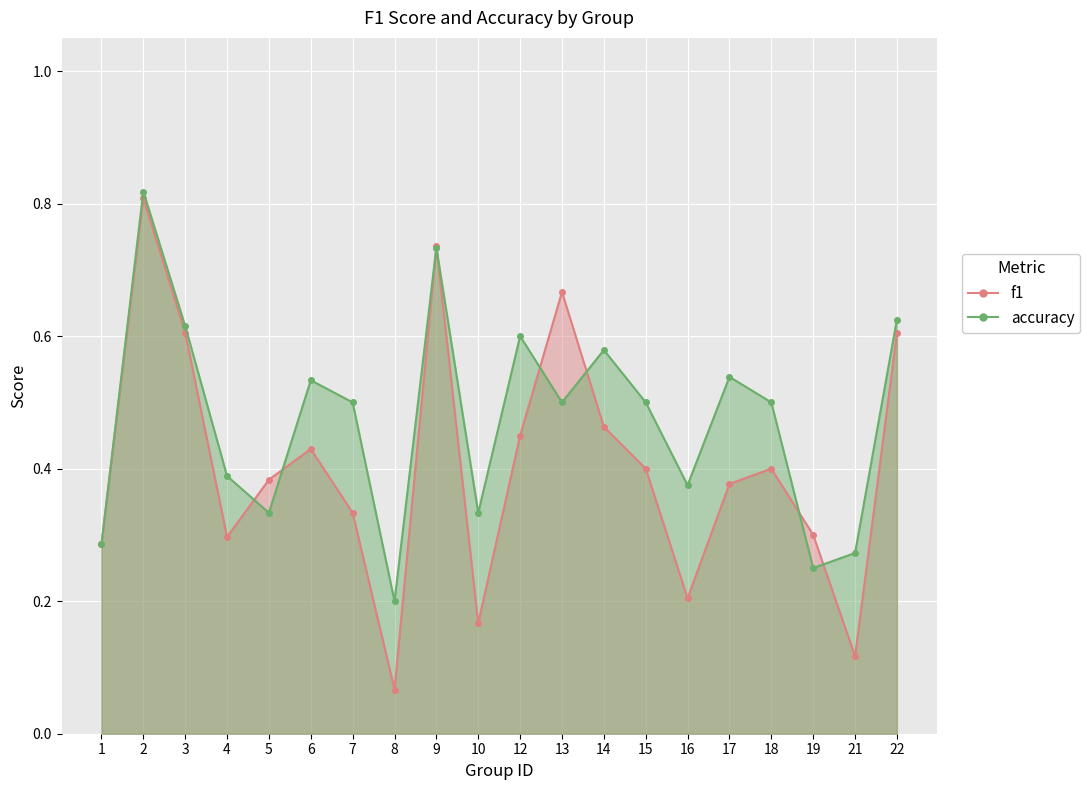

How many times do accuracy and f1 cross each other?

8